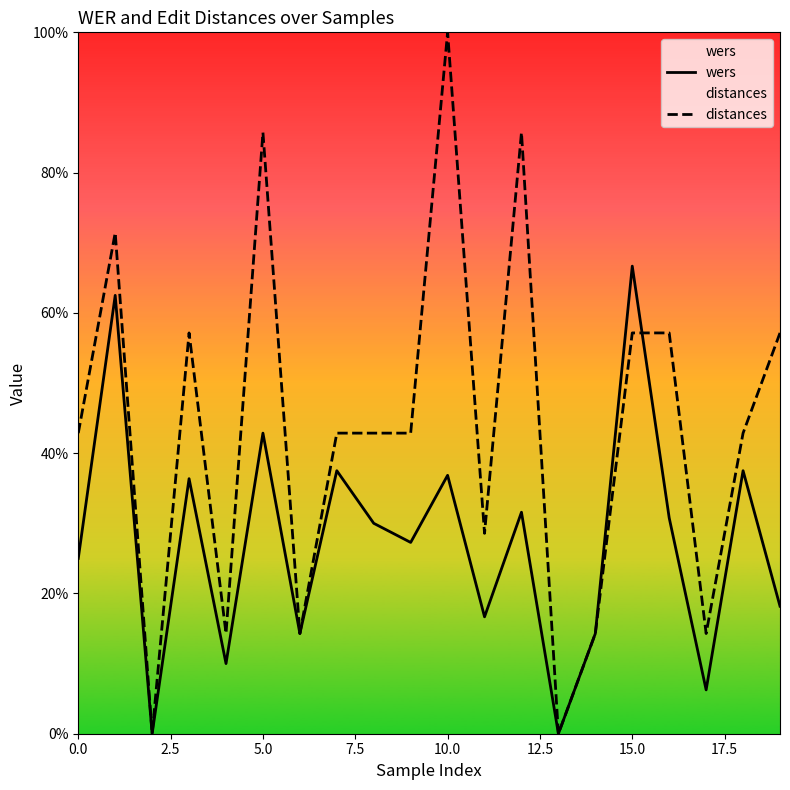

Does the chart display data point markers on the line(s)?

No